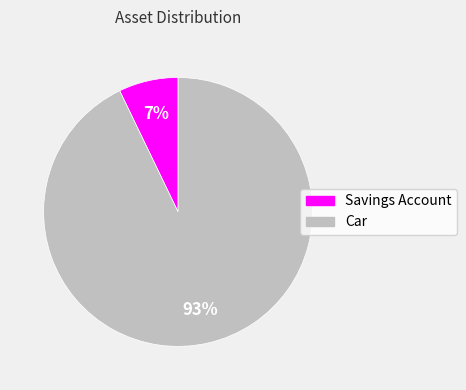

To the nearest percent, what is the difference between the largest and smallest slice percentages?

86%